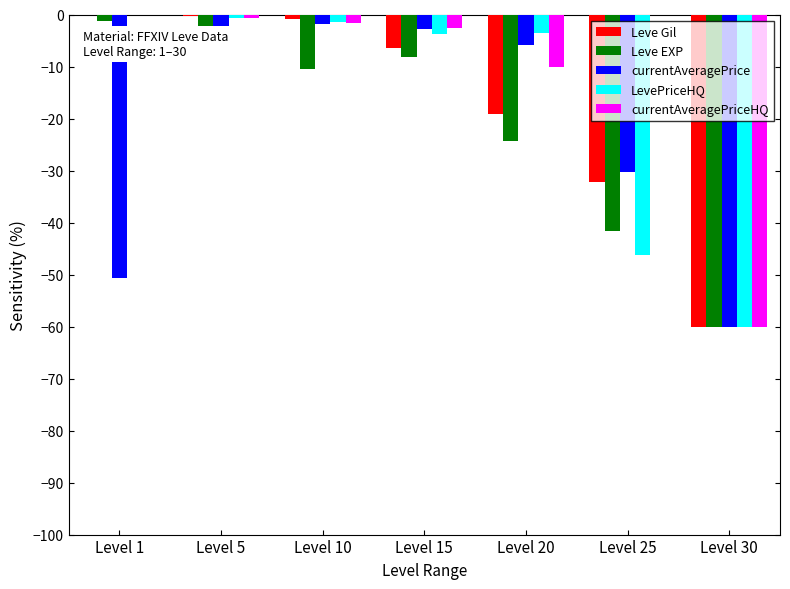

Are the bars grouped side by side (vs. stacked)?

Yes